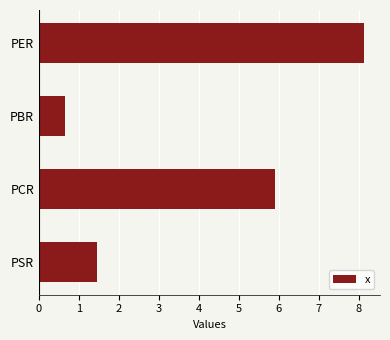

Which has a higher value, PER or PSR?

PER